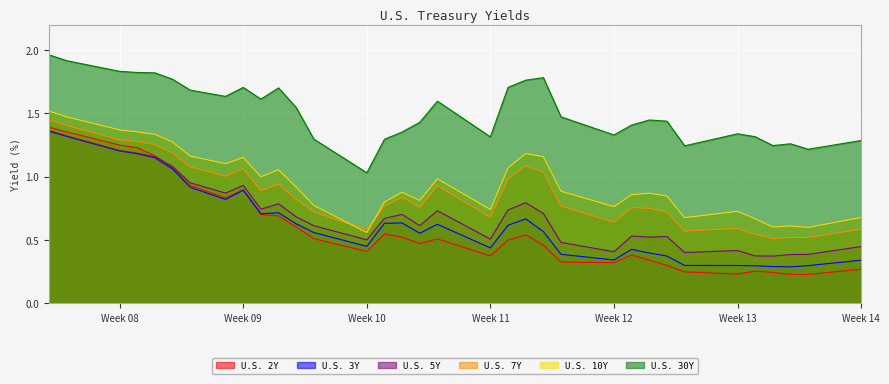

What is the total value across all series at 2020-04-01?

3.3